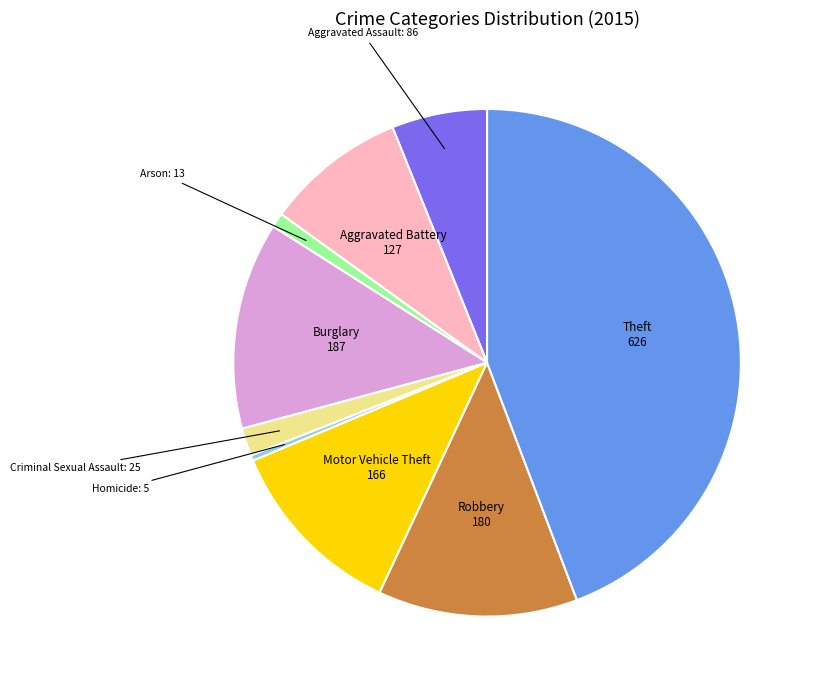

Which category has the biggest portion of the pie?

Theft